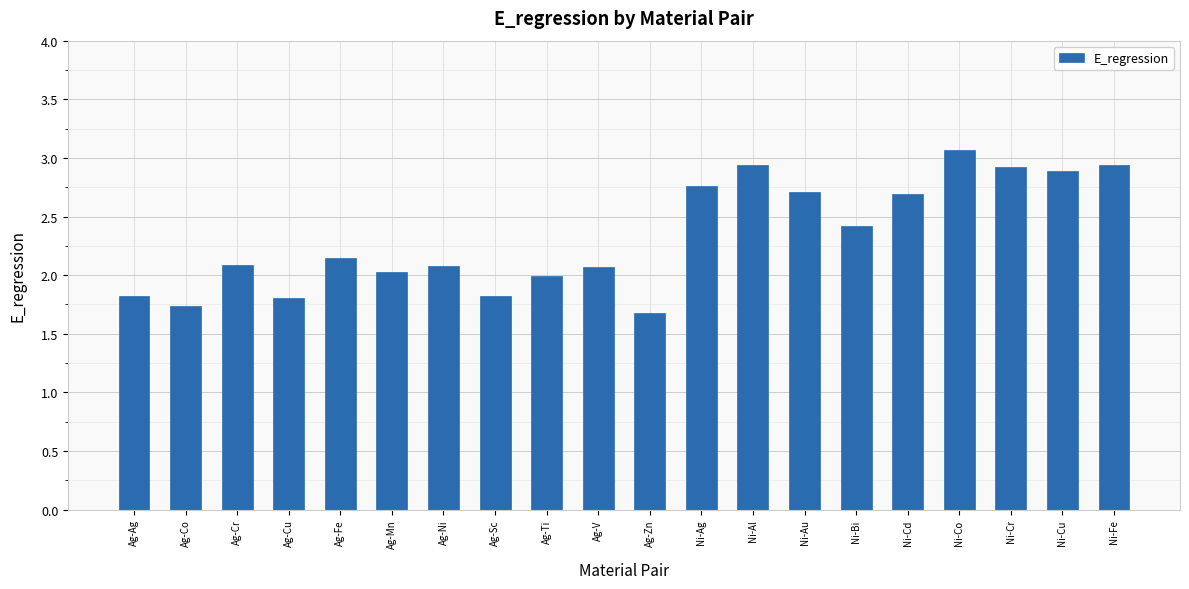

What is the approximate value at Ni-Bi?

2.4